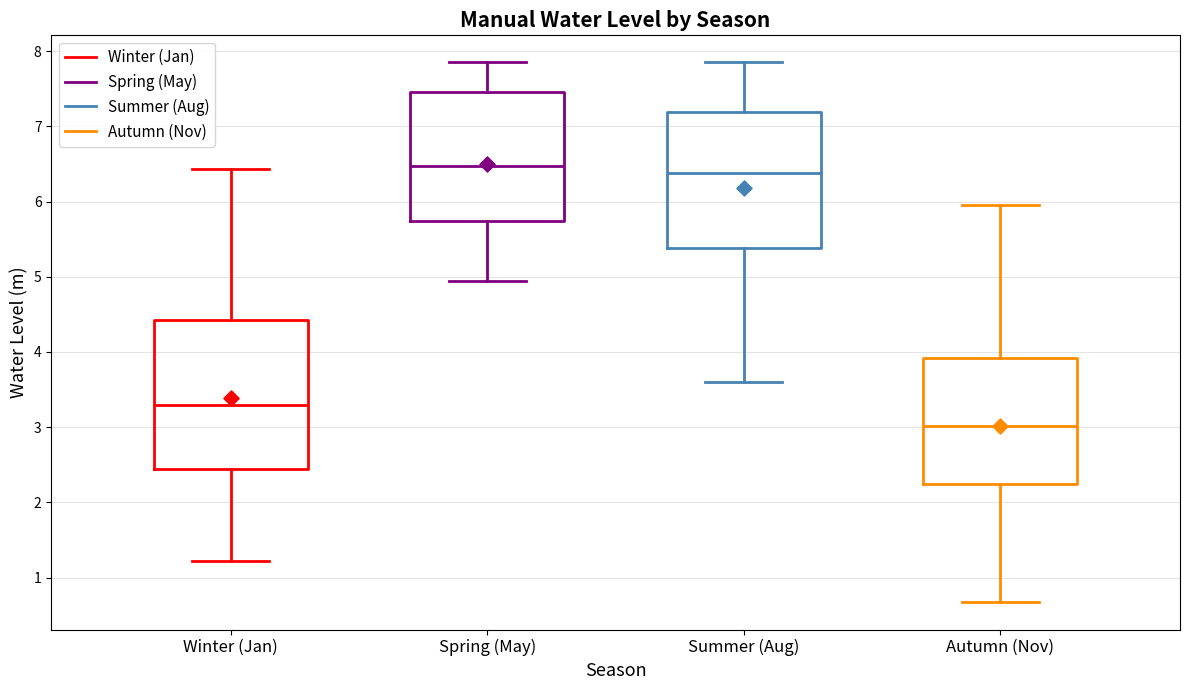

Reading left to right, transcribe this box plot: for each box, give where its median line is, the range the box spans, and where its two whiskers end, as read against the y-axis. The values are not printed on the chart, so give them approximately, as read against the axis.

Winter (Jan): median 3.3, box 2.4 to 4.4, whiskers 1.2 to 6.4
Spring (May): median 6.5, box 5.7 to 7.5, whiskers 4.9 to 7.8
Summer (Aug): median 6.4, box 5.4 to 7.2, whiskers 3.6 to 7.8
Autumn (Nov): median 3.0, box 2.3 to 3.9, whiskers 0.7 to 5.9